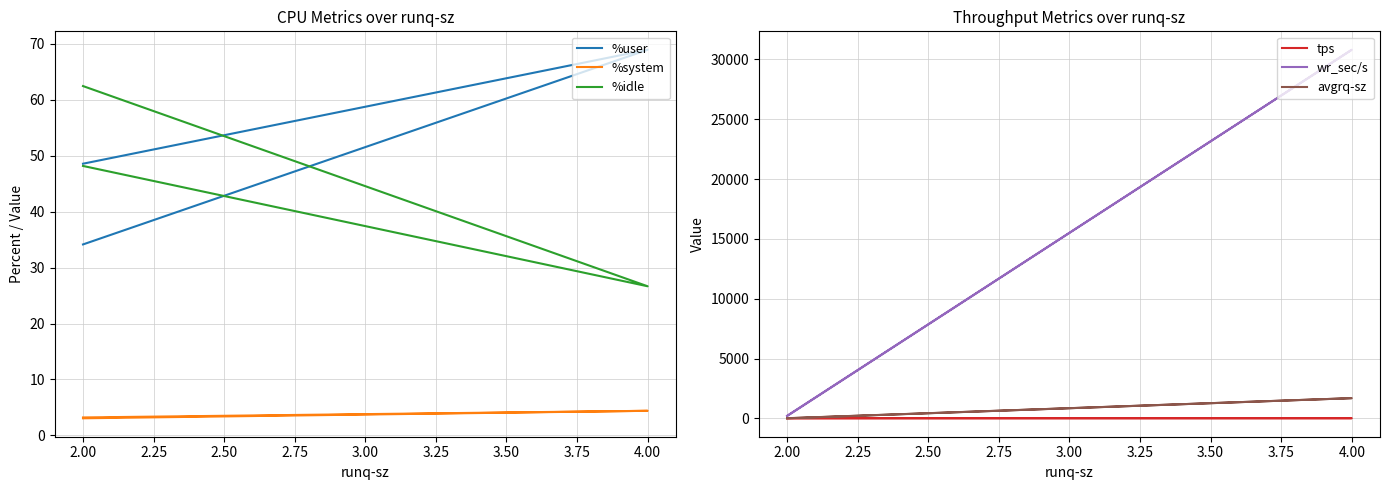

At 4.00, list the series in order from largest to smallest.

wr_sec/s, avgrq-sz, %user, %idle, tps, %system